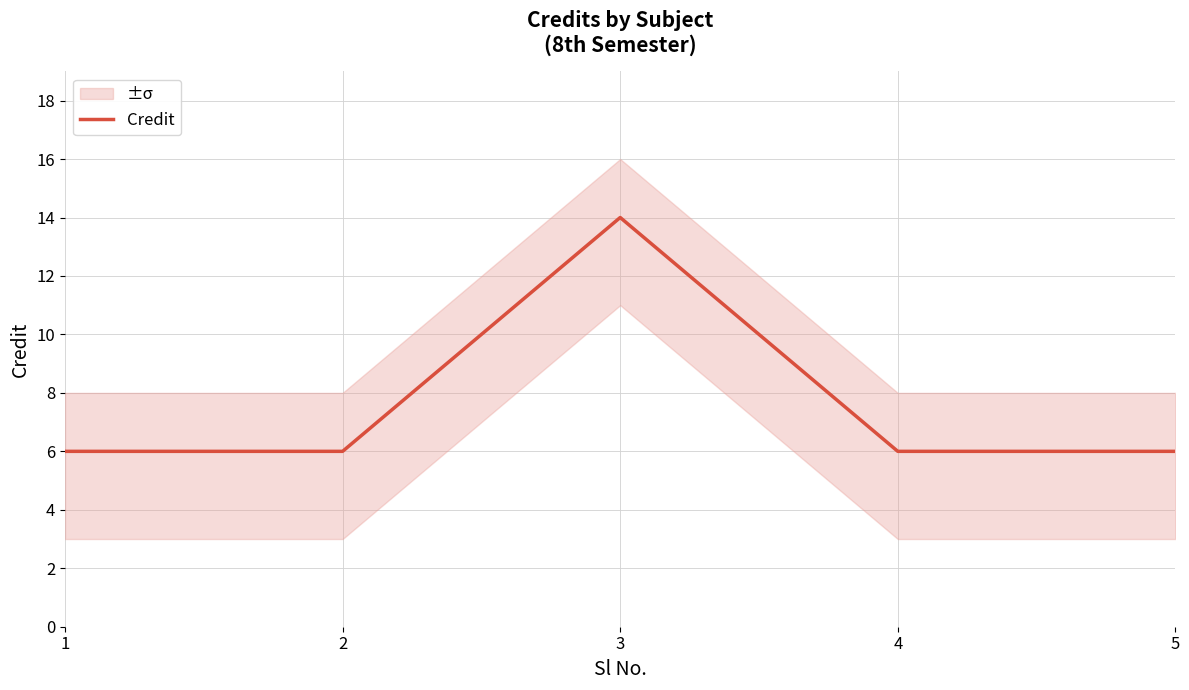

How many points are higher than both their immediate neighbors (excluding endpoints)?

1